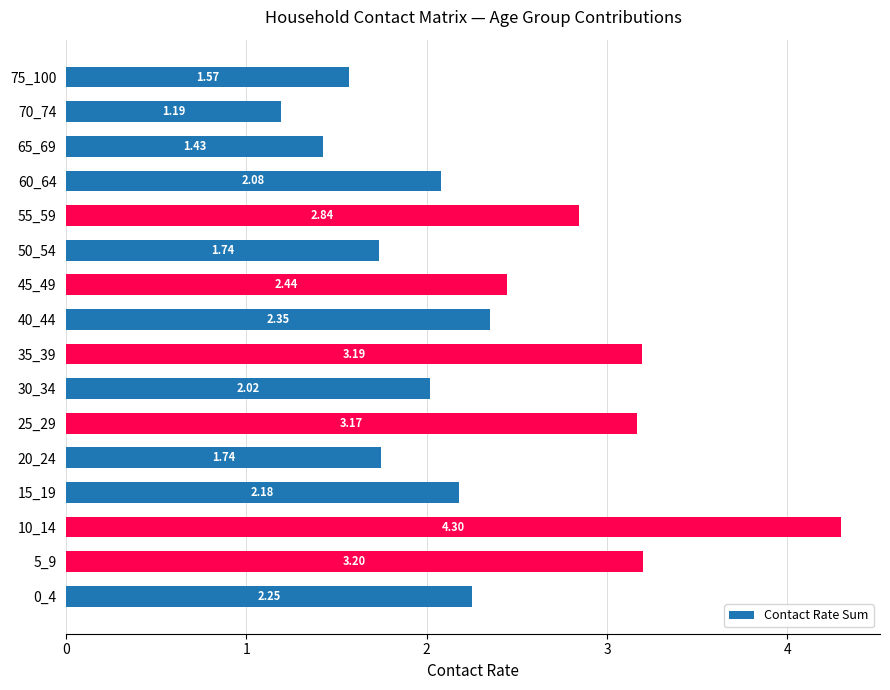

Count the number of values greater than 2.

11